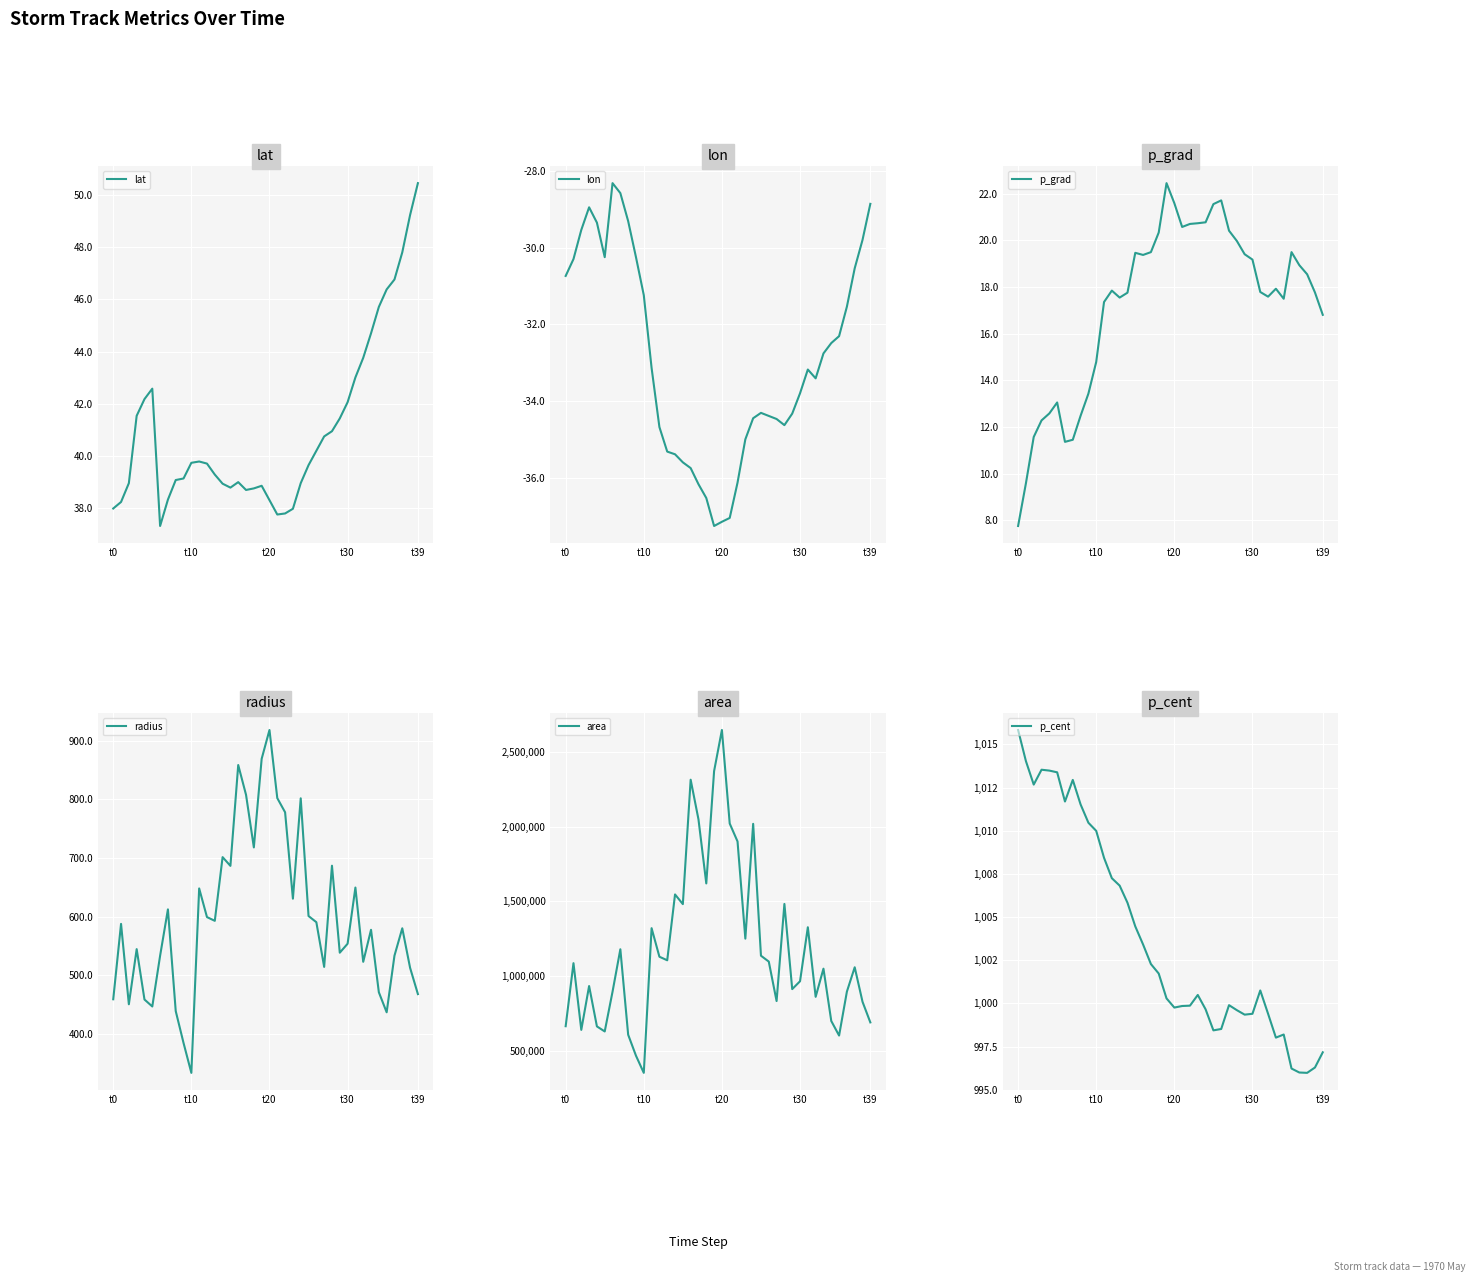

Count the number of categories in the chart.

40